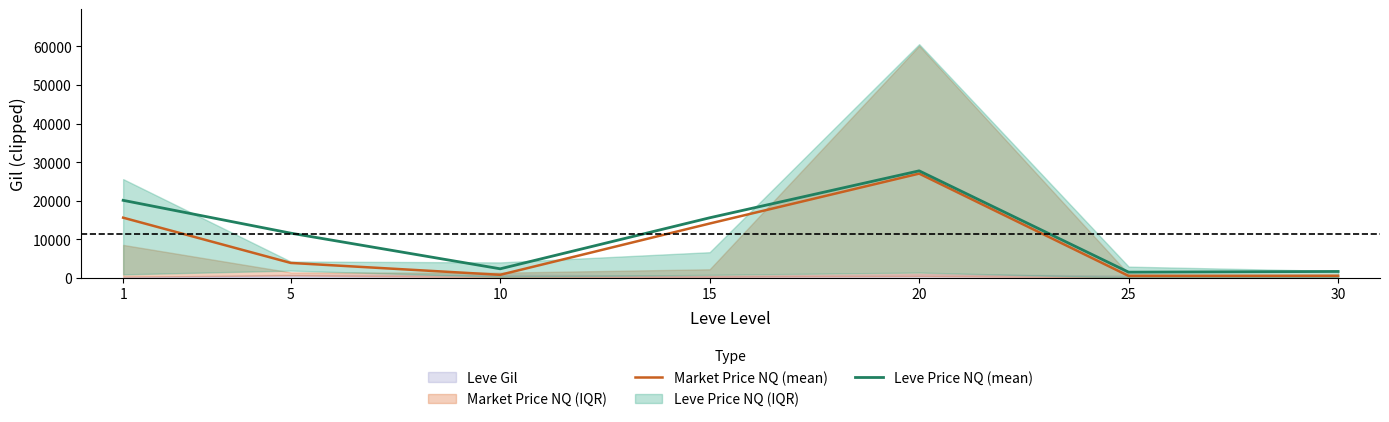

Reading left to right, extract all data points from this chart.

Market Price NQ (mean): 15597.0	3861.4	779.0	14079.3	27026.8	488.5	540.8
Leve Price NQ (mean): 20097.2	11584.1	2336.9	15571.2	27747.0	1465.5	1645.5